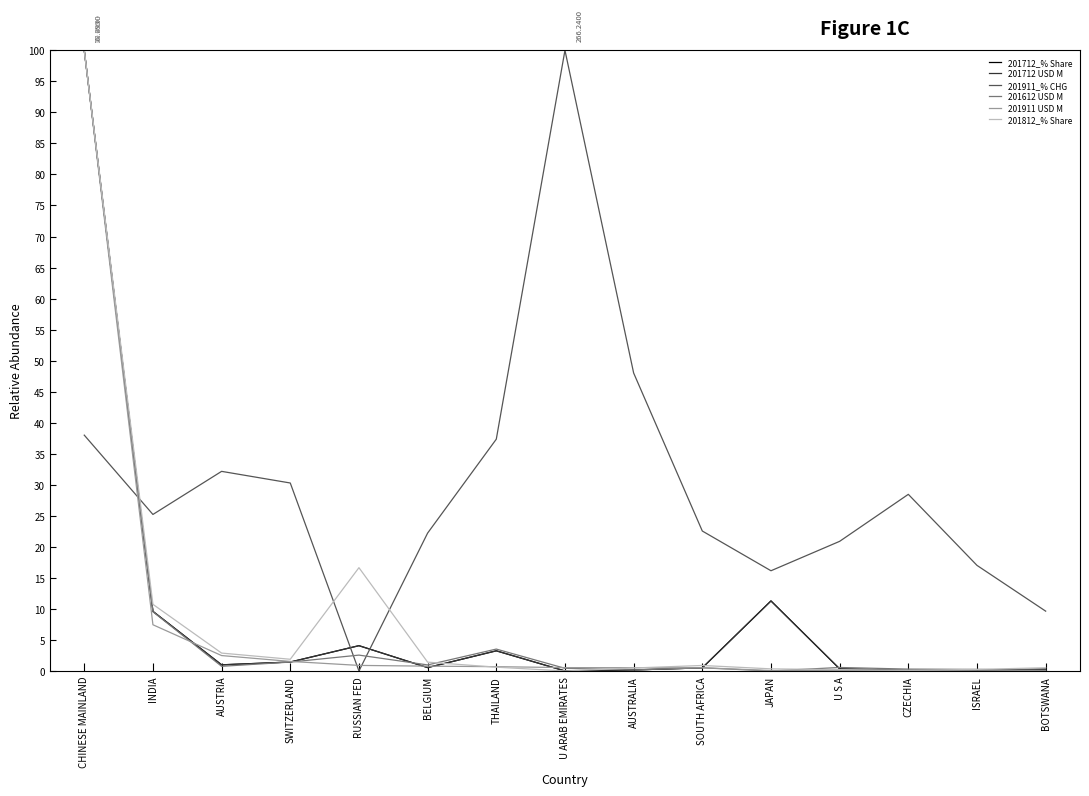

The value of 201712 USD M at ISRAEL is 0.1. True or false?

True